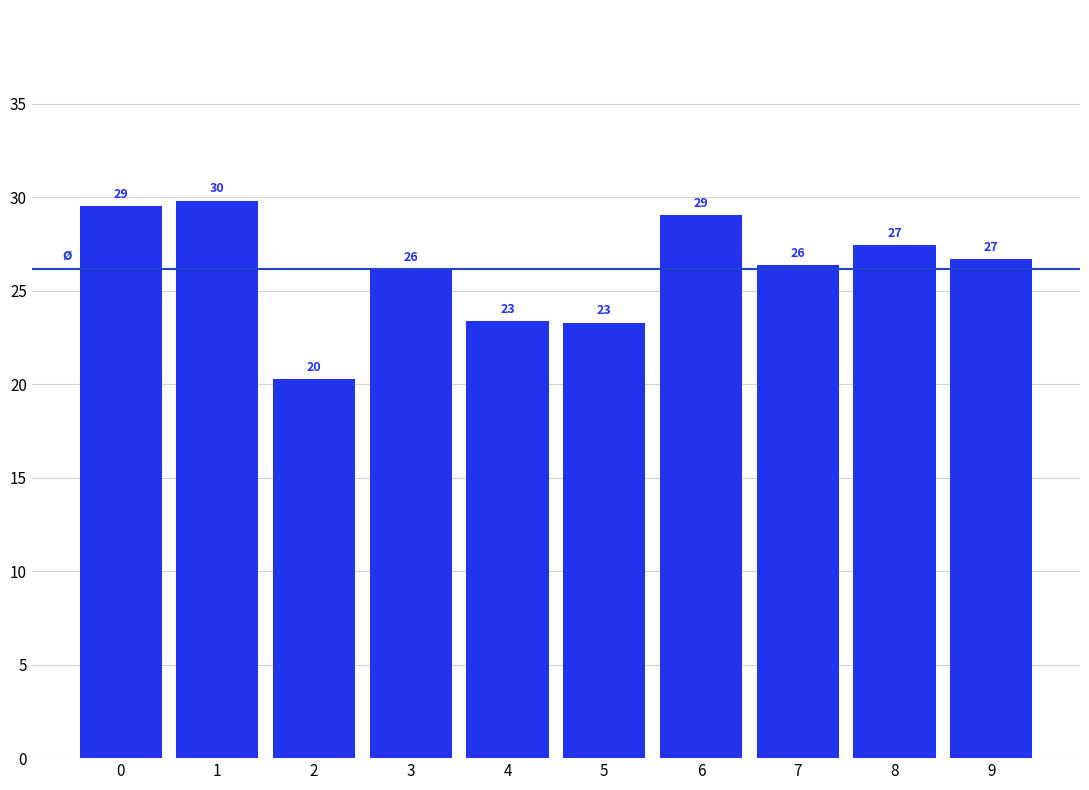

List the labels in order of value, smallest first.

2, 5, 4, 3, 7, 9, 8, 6, 0, 1